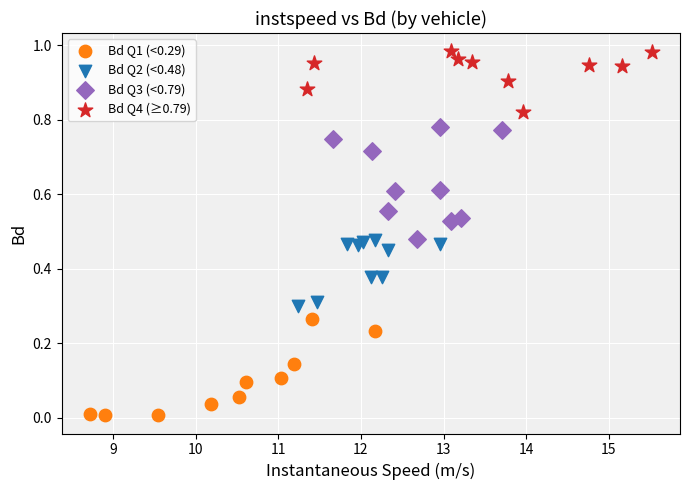

Which series contains the highest Y value?

Bd Q4 (≥0.79)